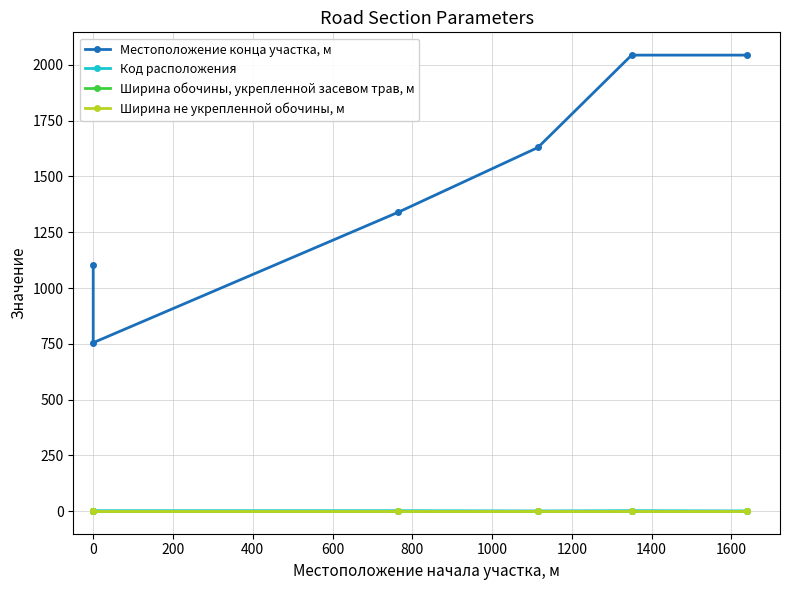

How many lines are shown in the chart?

4